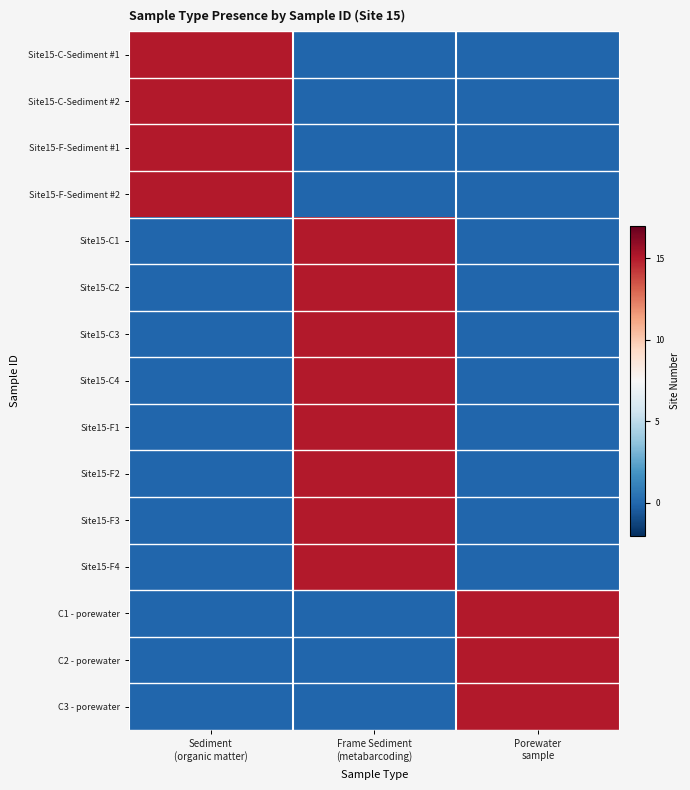

What is the difference between the highest and lowest values at Porewater
sample?

15